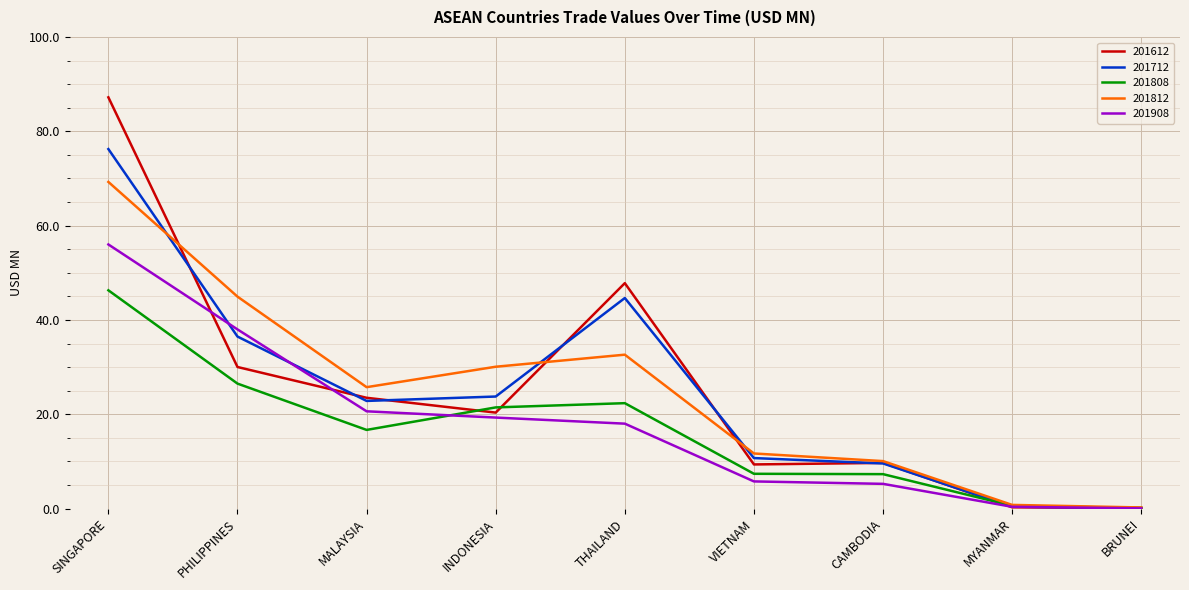

List the series in order of their peak value, highest first.

201612, 201712, 201812, 201908, 201808